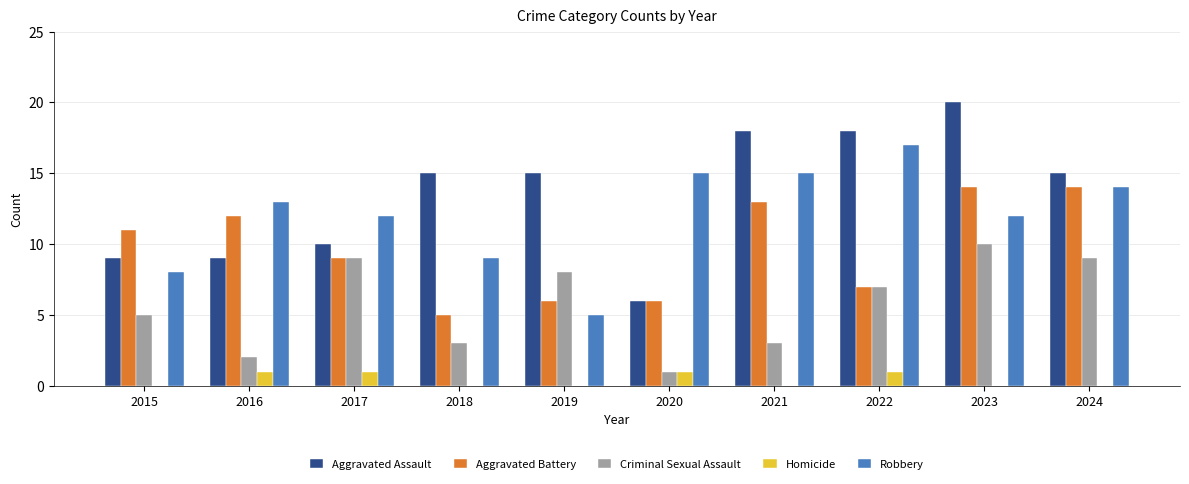

Is it true that Criminal Sexual Assault equals 8 at 2019?

True